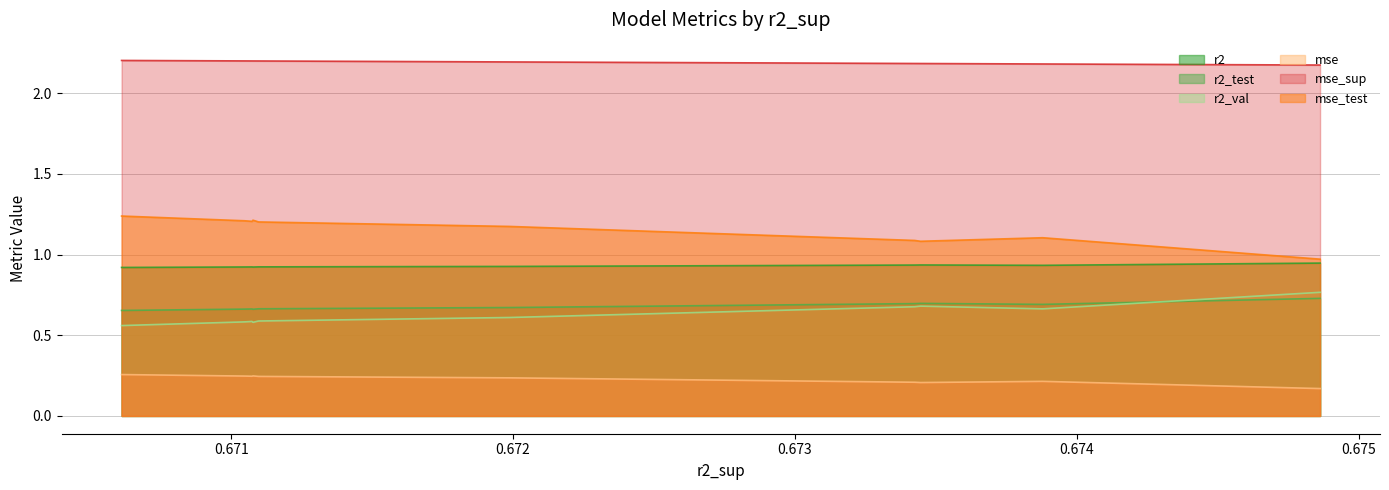

Count the r2_test values in the range 0 to 1.

10